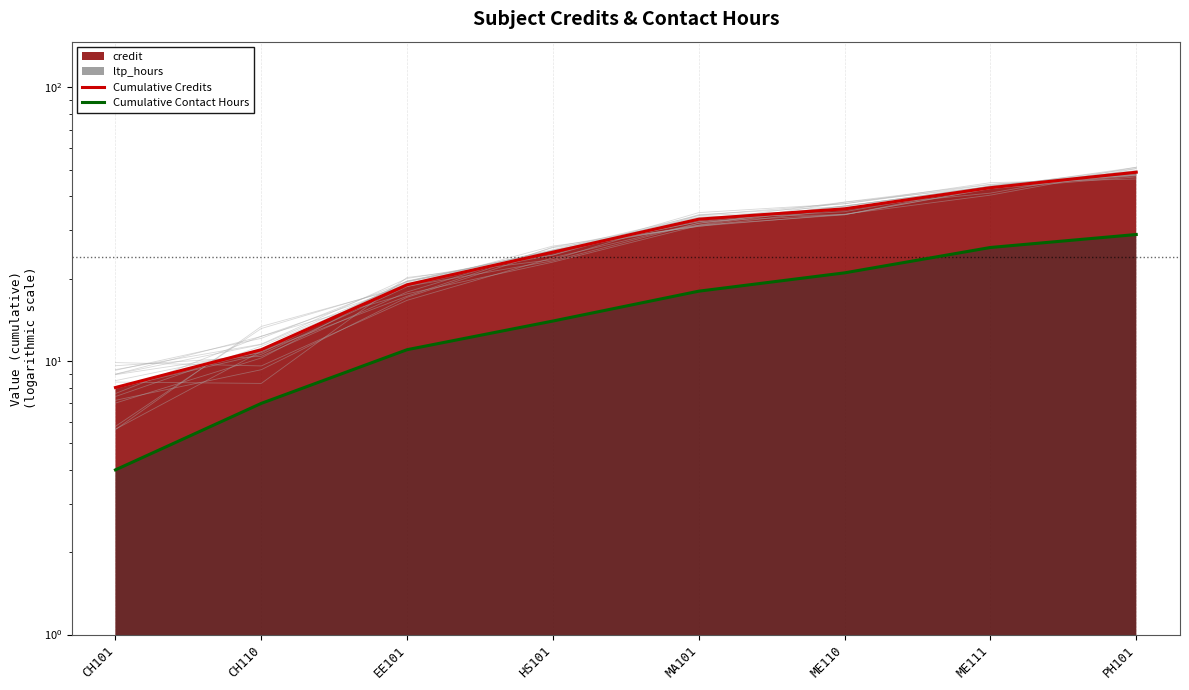

List the labels in order of Cumulative Contact Hours value, smallest first.

CH101, CH110, EE101, HS101, MA101, ME110, ME111, PH101